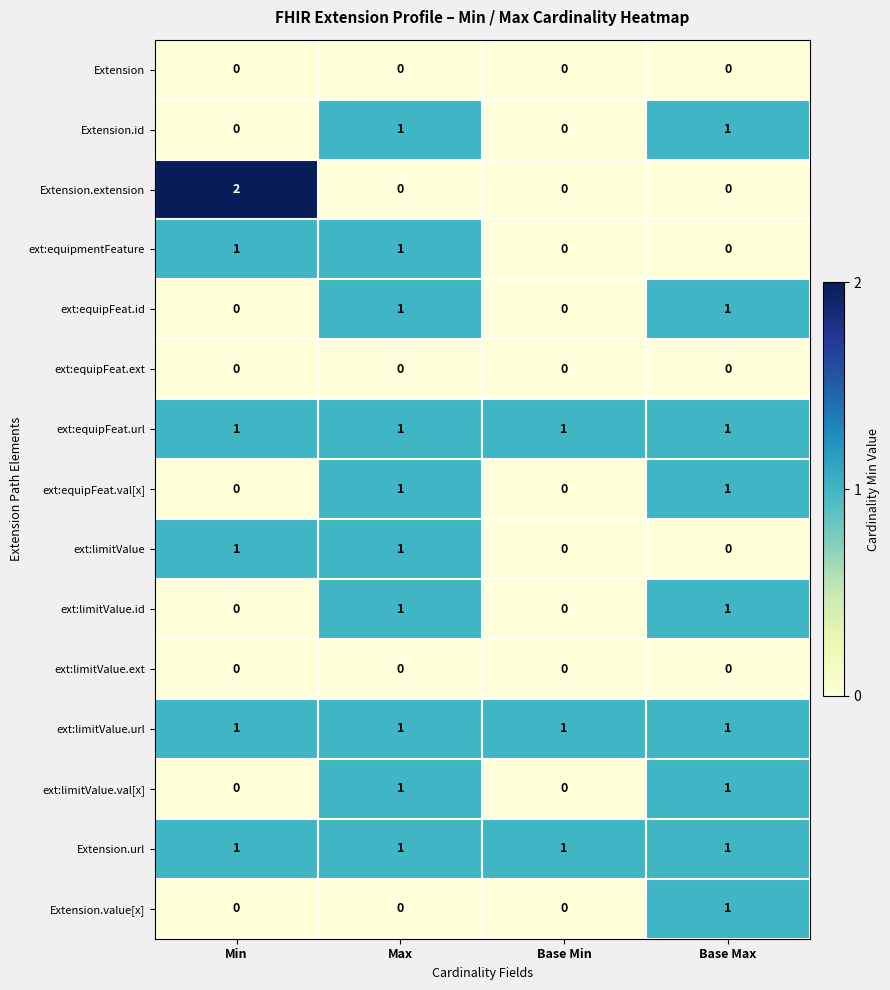

True or false: ext:limitValue.url has a value of 1 at Base Min.

True